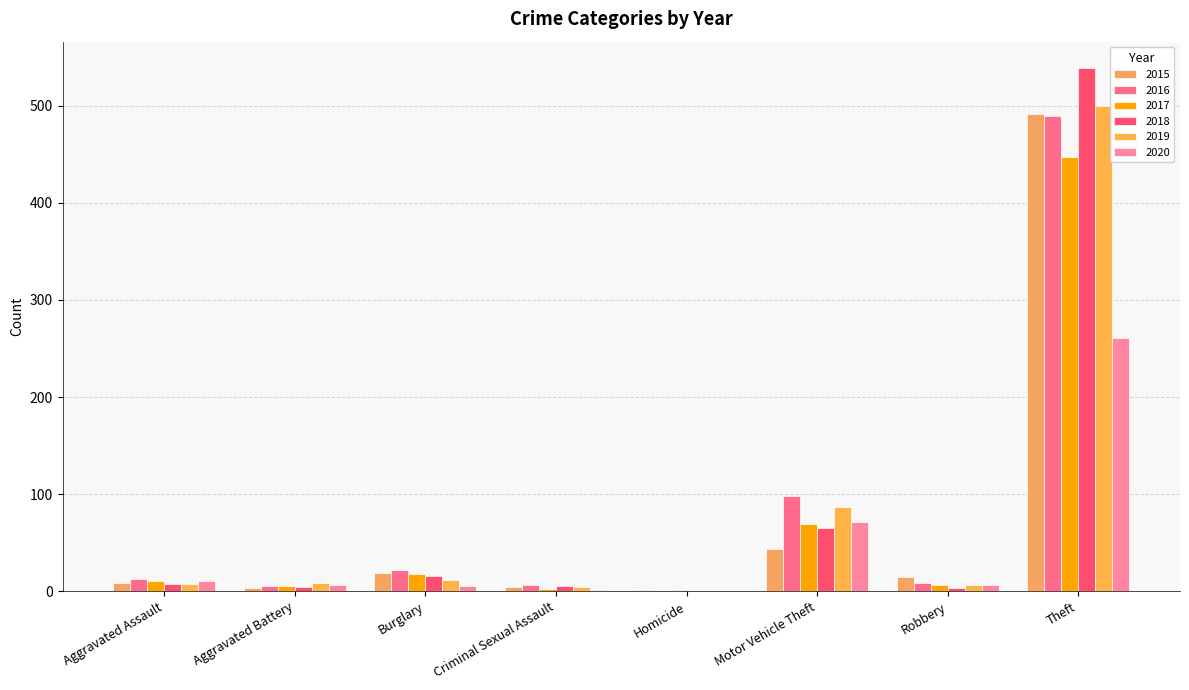

At how many categories does at least one series exceed 513?

1